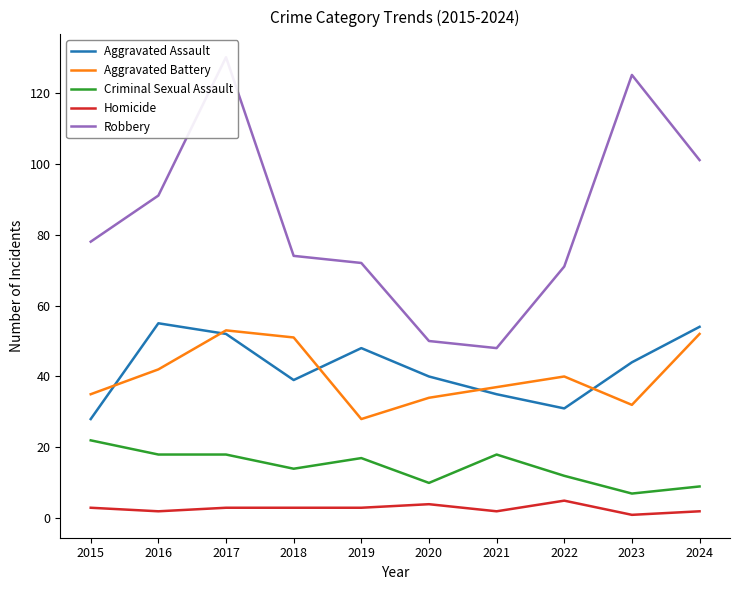

How many interior local peaks does the Criminal Sexual Assault series have?

2